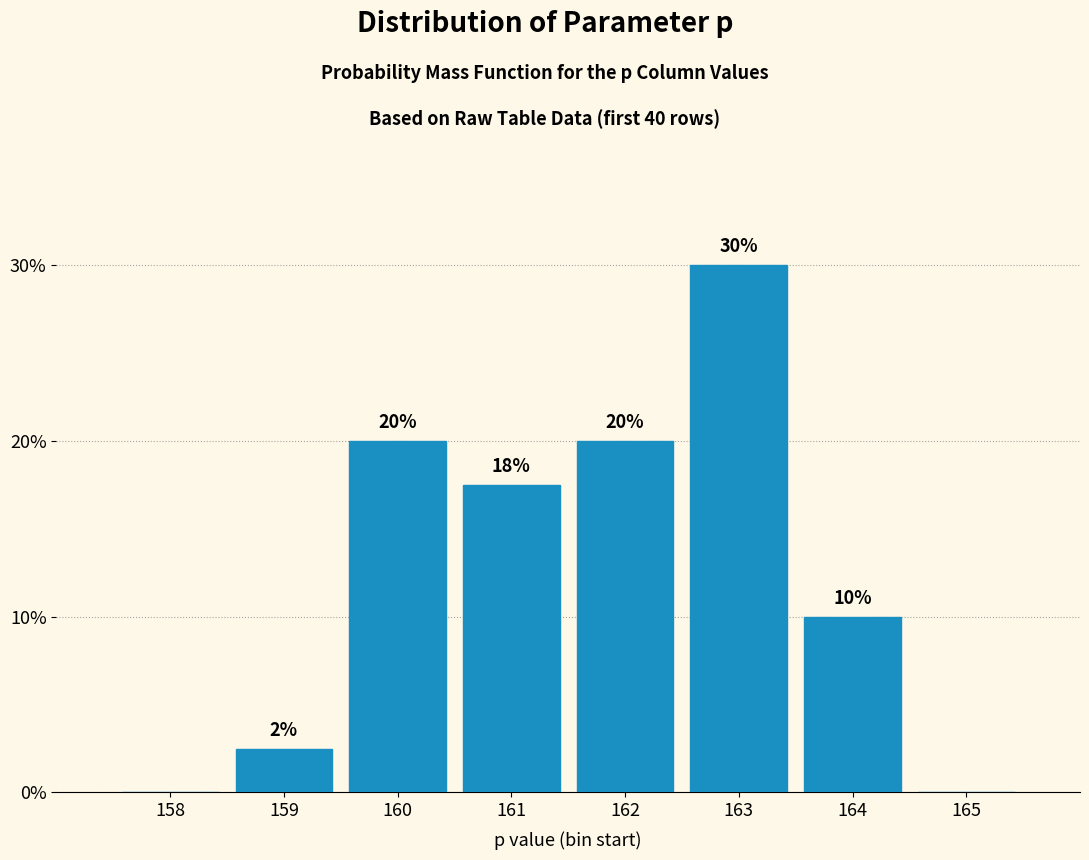

What is the change in value from 158 to 162?

+20.0